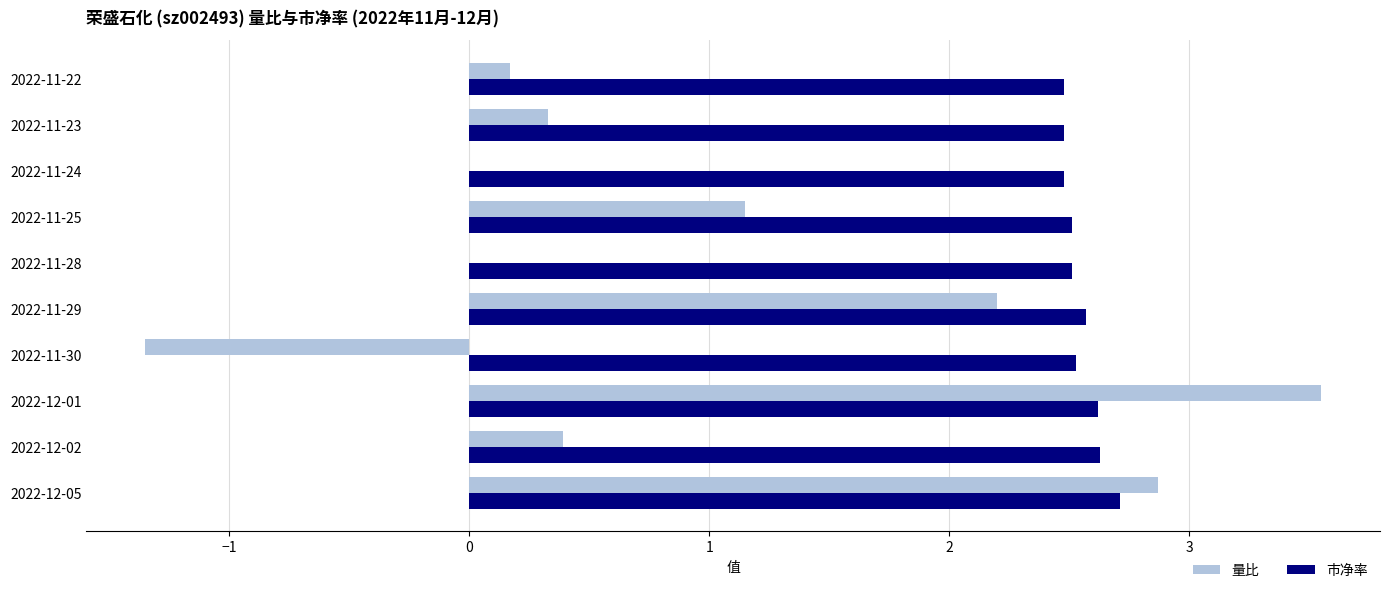

What is the highest value of the 市净率 series?

2.7